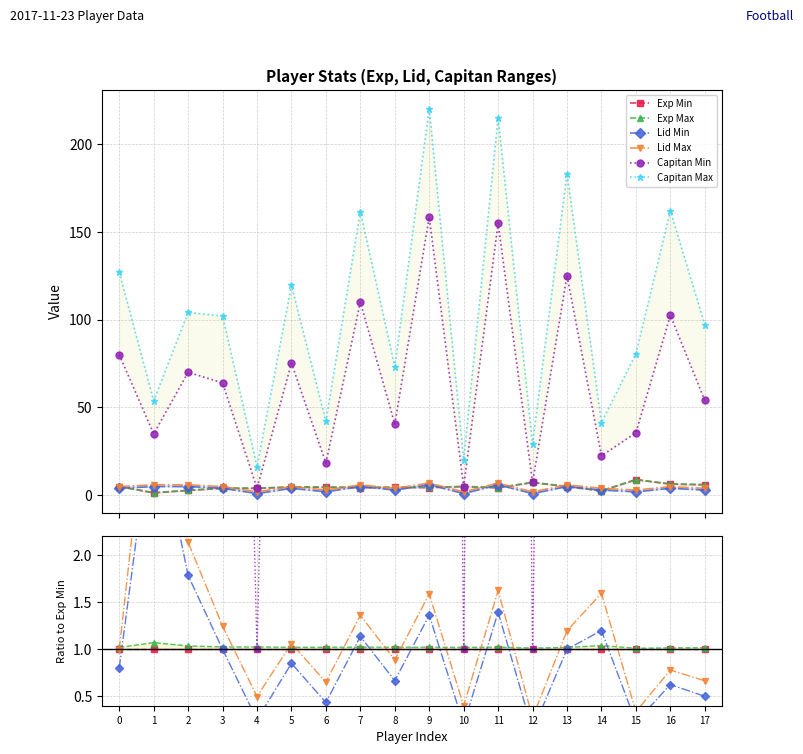

Is it true that Lid Min equals 1.8 at 2?

True